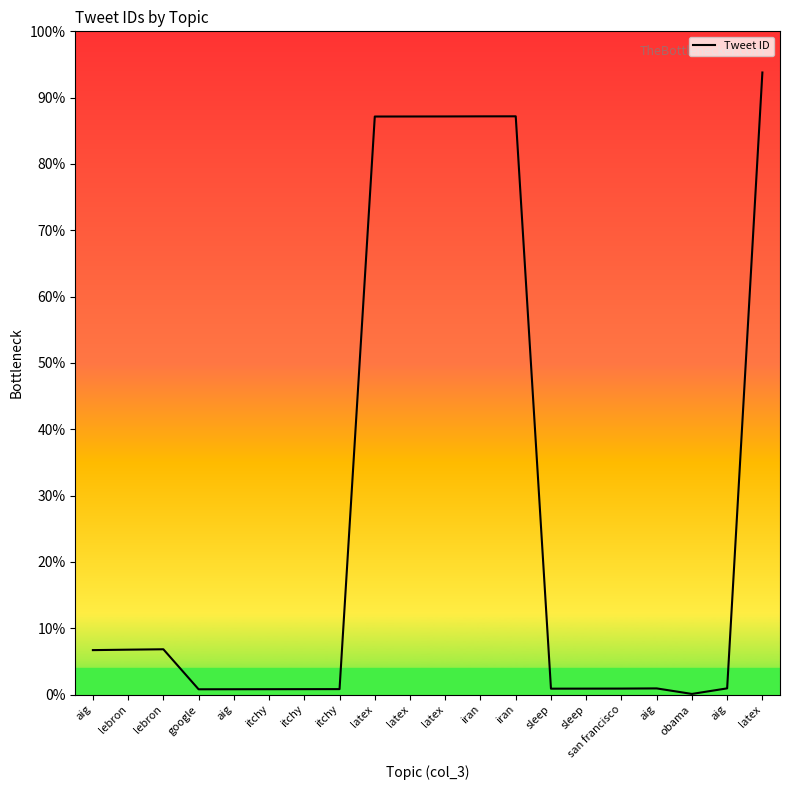

List the labels in order of value, smallest first.

obama, google, aig, itchy, itchy, itchy, sleep, sleep, san francisco, aig, aig, aig, lebron, lebron, latex, latex, latex, iran, iran, latex